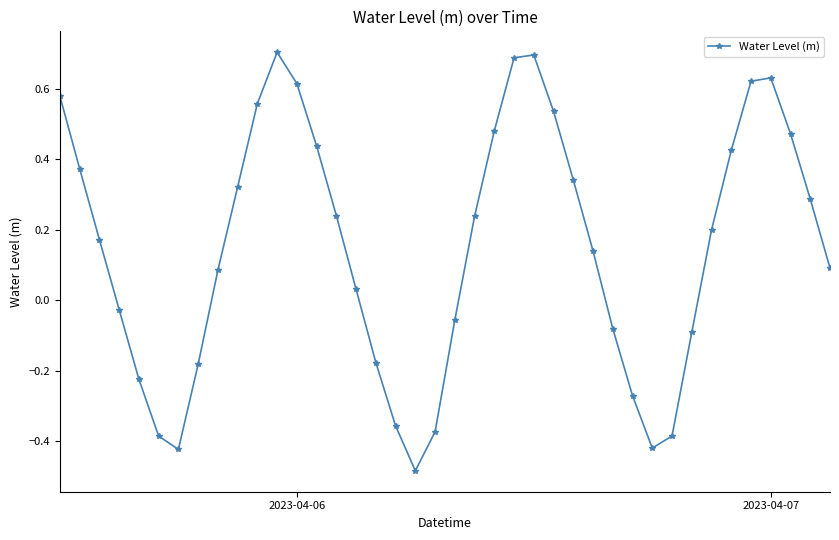

How many negative values are there?

15